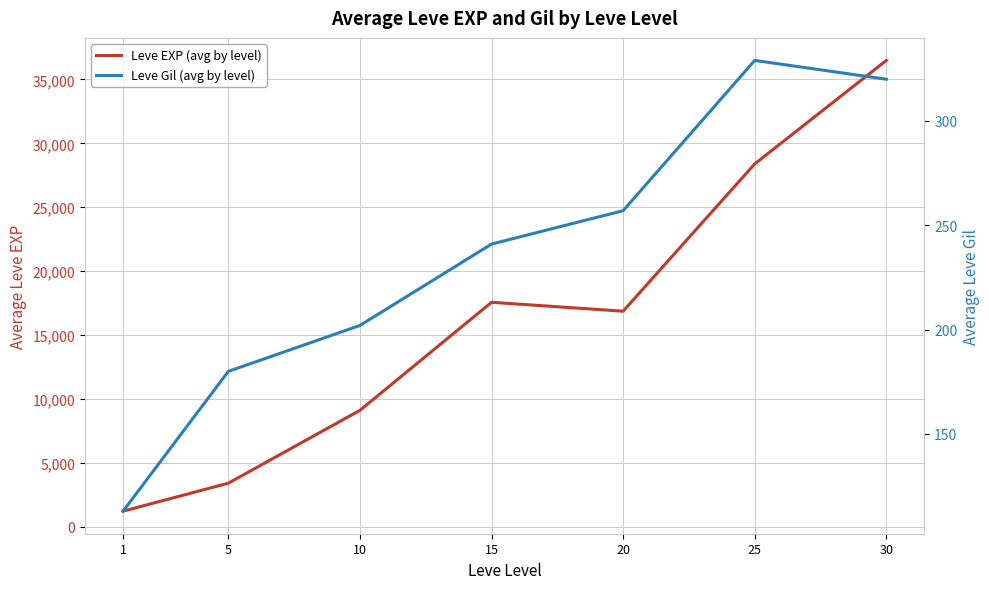

The Leve EXP (avg by level) series shows 15903 at 25. True or false?

False